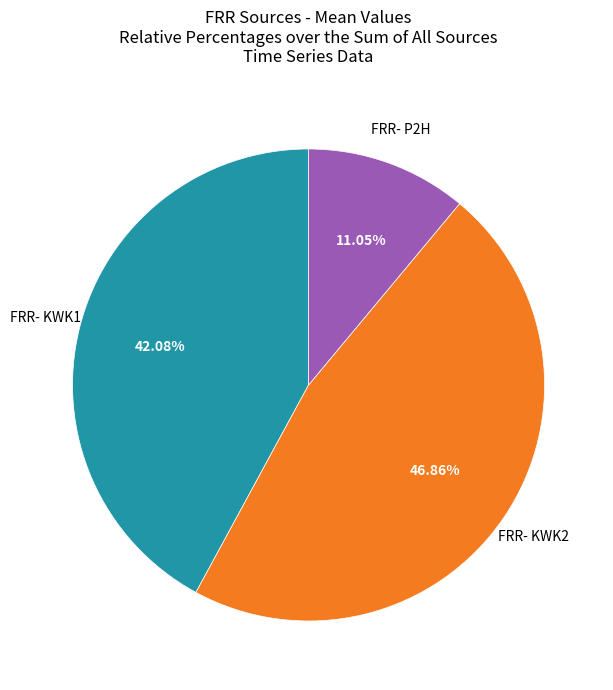

Is there a majority slice in this chart?

No